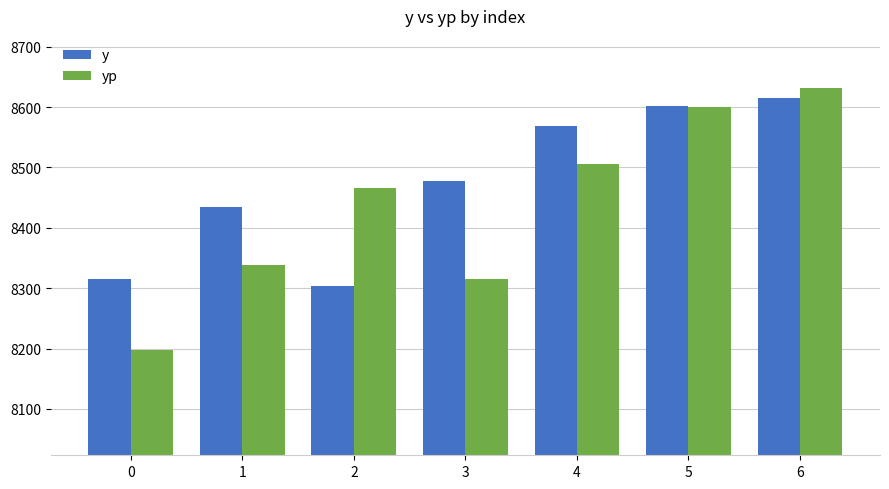

Reading left to right, list all the values displayed in this chart.

y: 8315.5	8434.8	8303.6	8477.0	8569.2	8601.5	8615.1
yp: 8196.9	8338.3	8465.2	8315.2	8505.1	8600.0	8631.1